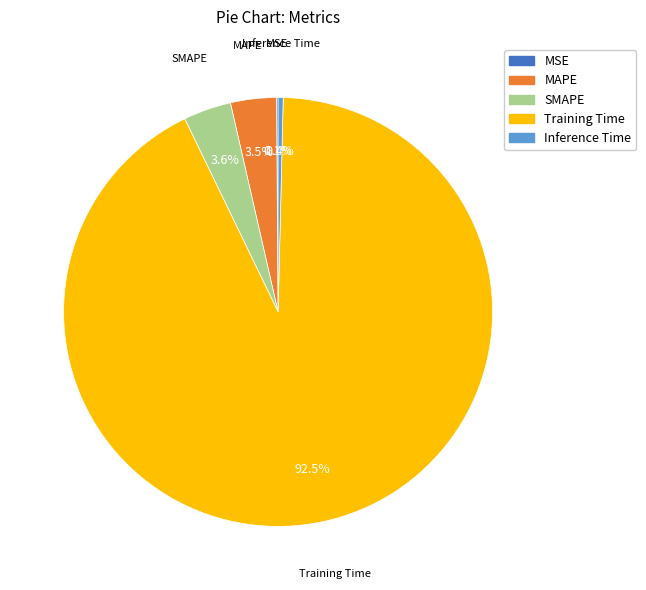

The Inference Time slice represents 0% of the pie. True or false?

True